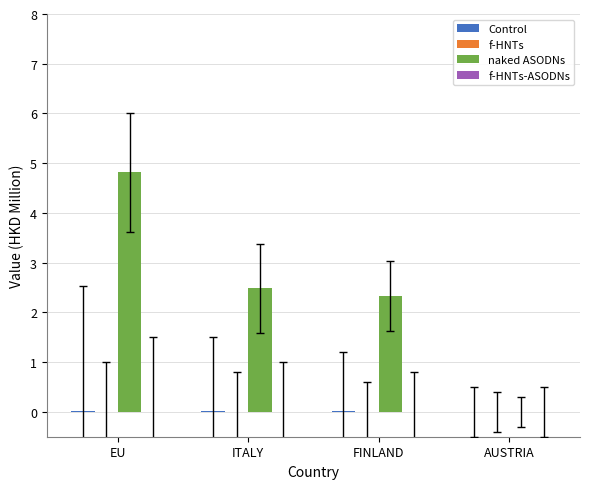

Between ITALY and FINLAND, which series saw the biggest shift?

naked ASODNs